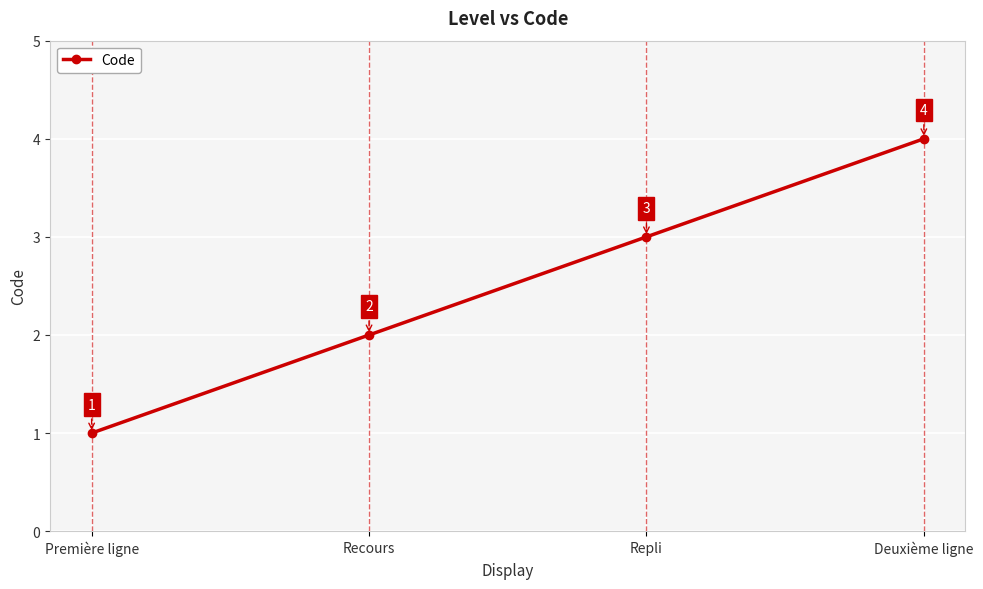

How many lines are shown in the chart?

1